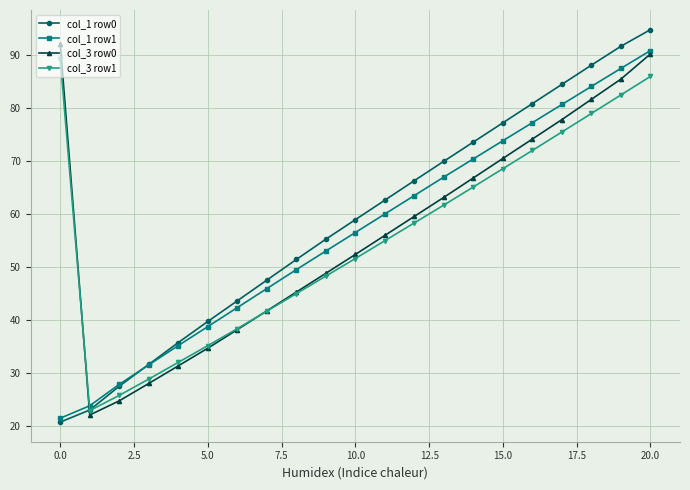

Which series has the largest range (max minus min)?

col_1 row0